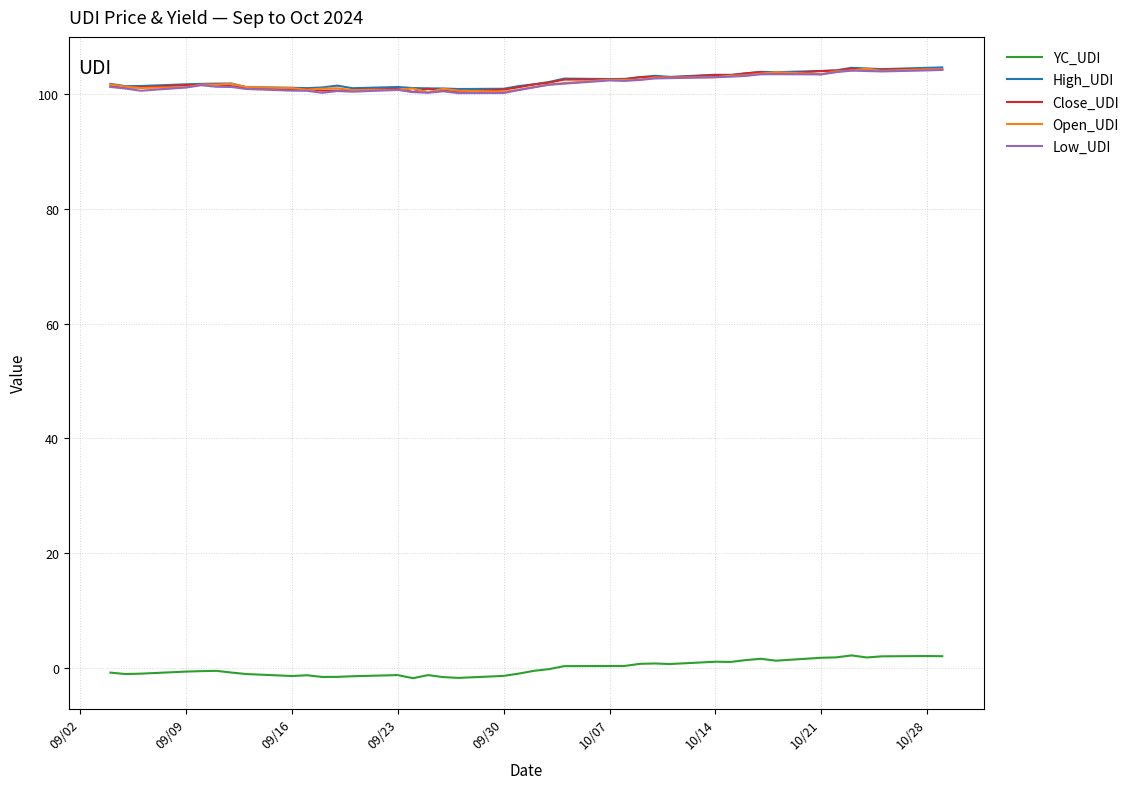

True or false: Close_UDI and YC_UDI cross at least once.

False